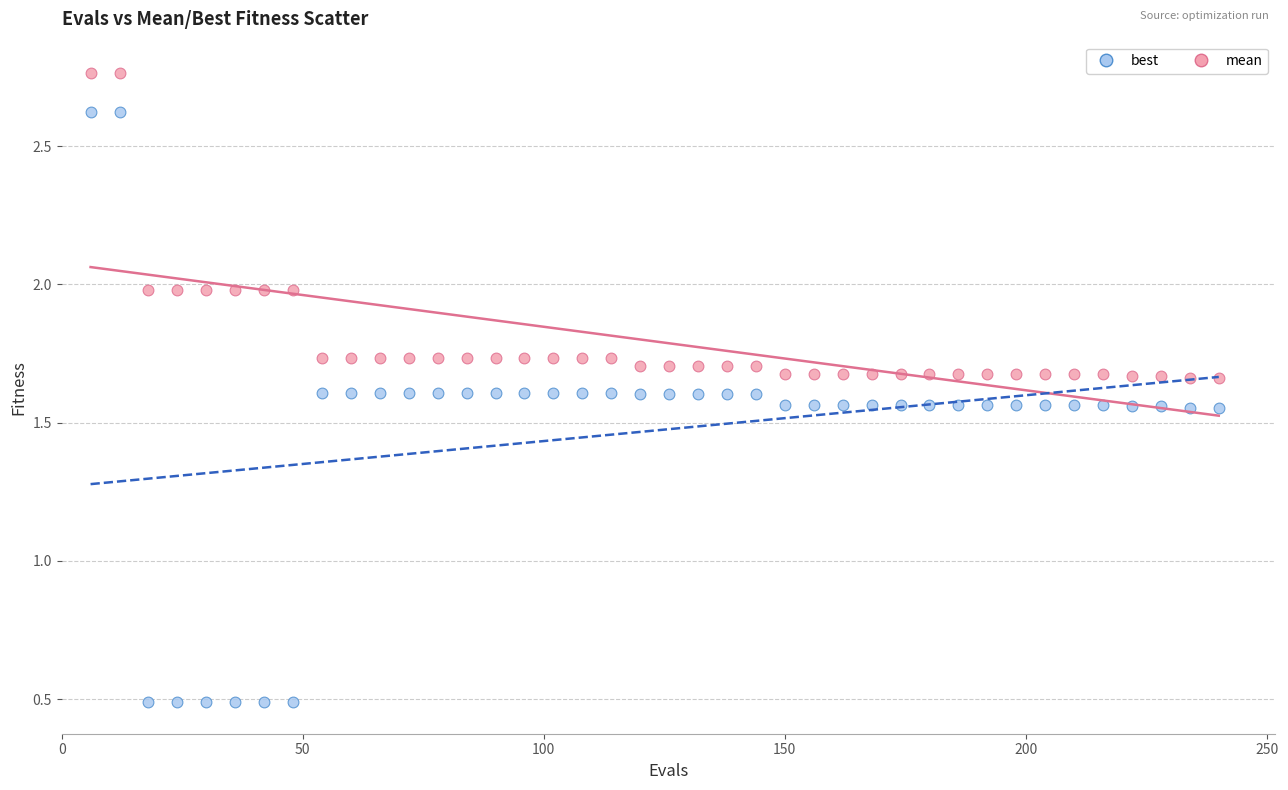

Which series has the largest Y range (max minus min)?

best